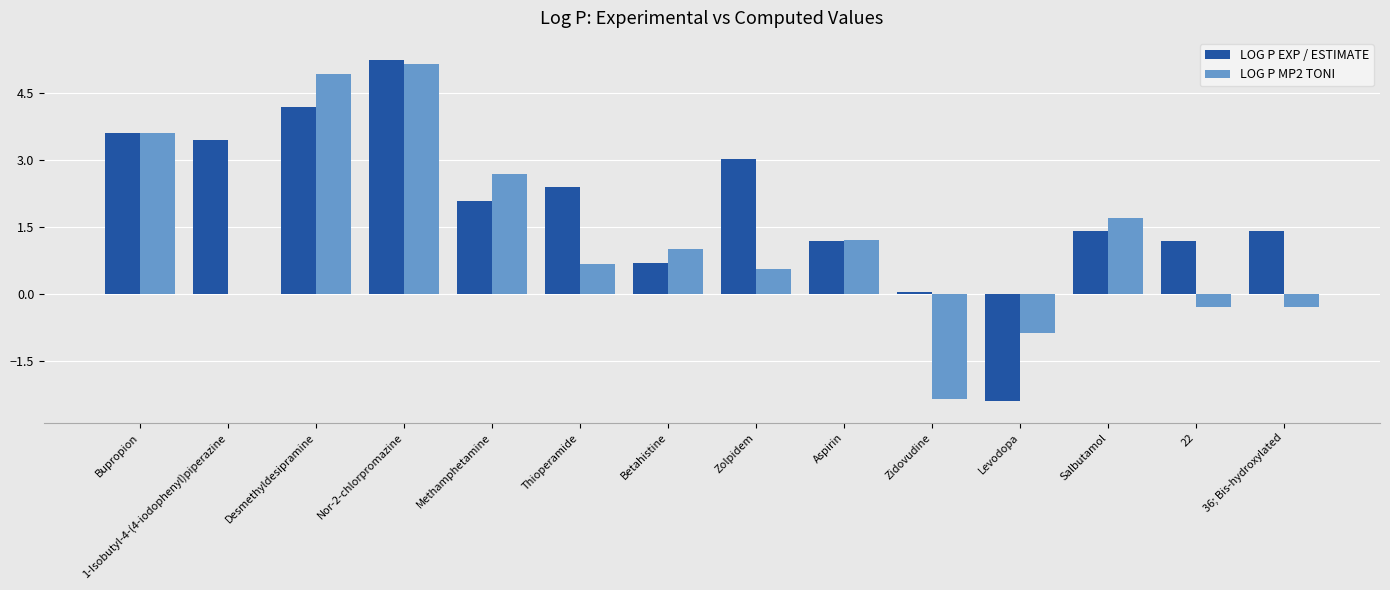

Is the value of LOG P EXP / ESTIMATE at Nor-2-chlorpromazine greater than the value of LOG P MP2 TONI at 36; Bis-hydroxylated?

Yes